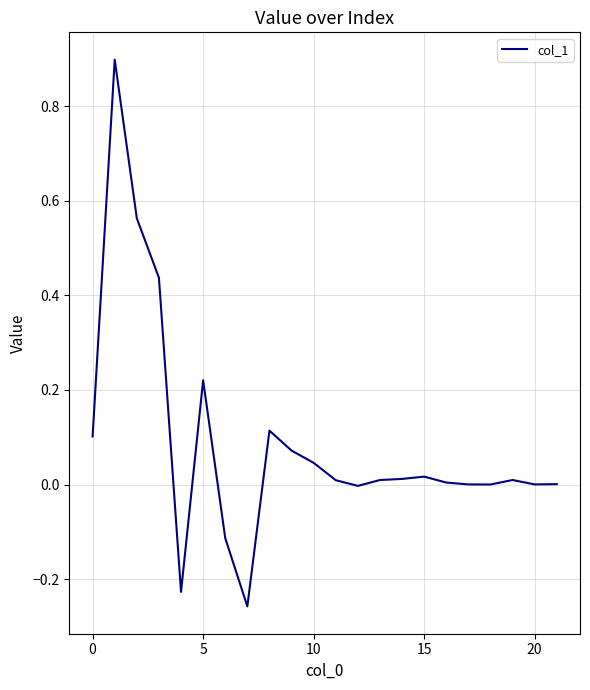

True or false: the data has more than 2 interior local peaks.

True